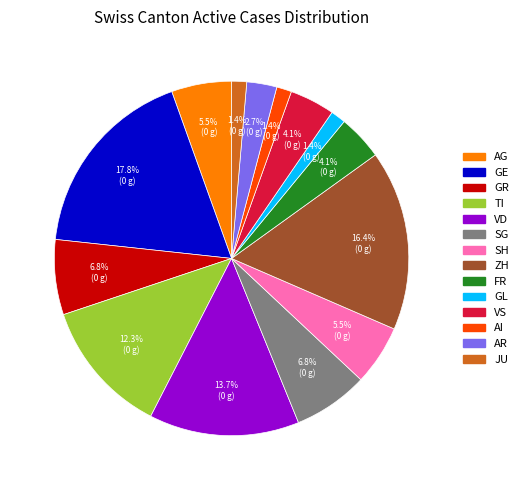

Is there a majority slice in this chart?

No